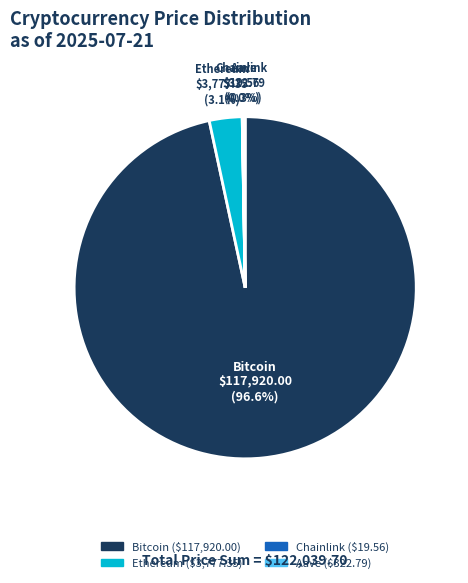

What is the largest slice in the pie chart?

Bitcoin